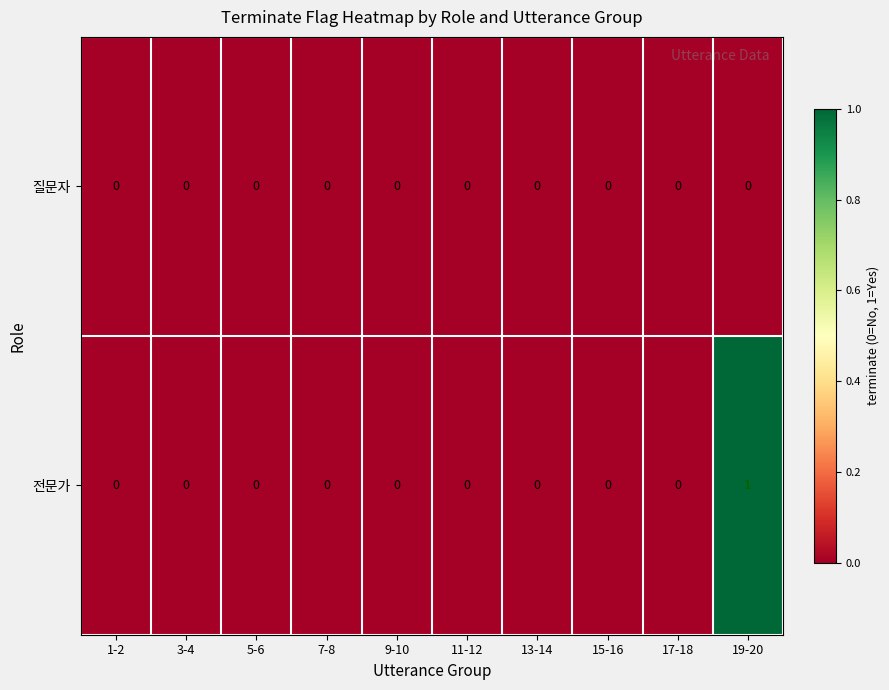

What is the greatest value displayed?

1